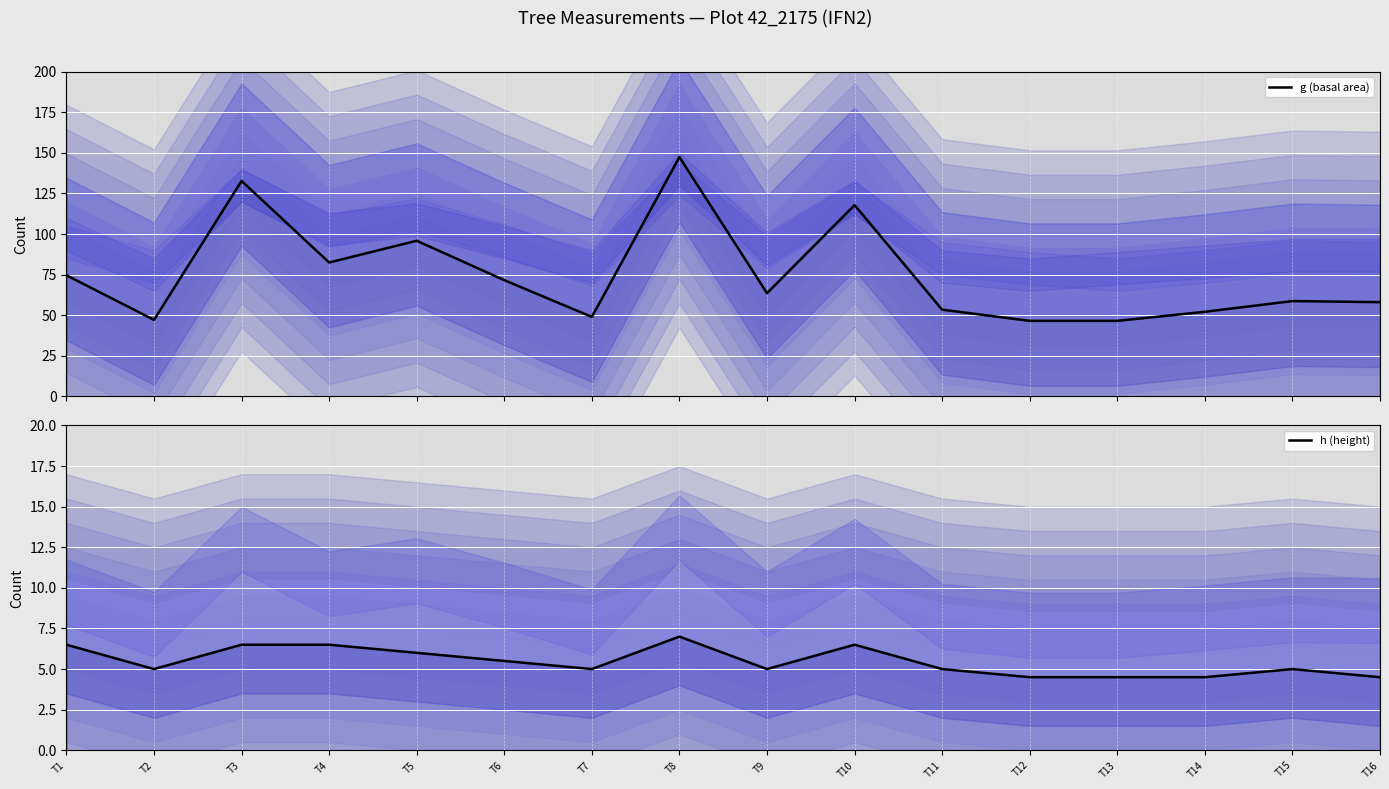

Between T7 and T16, which is larger?

T16